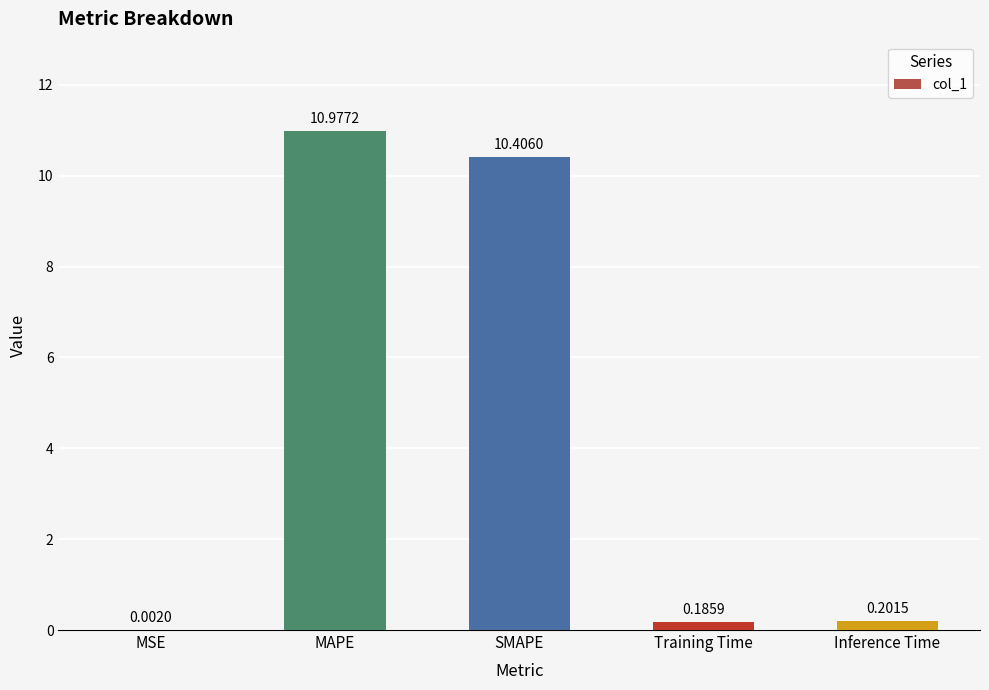

What is the average value?

4.4